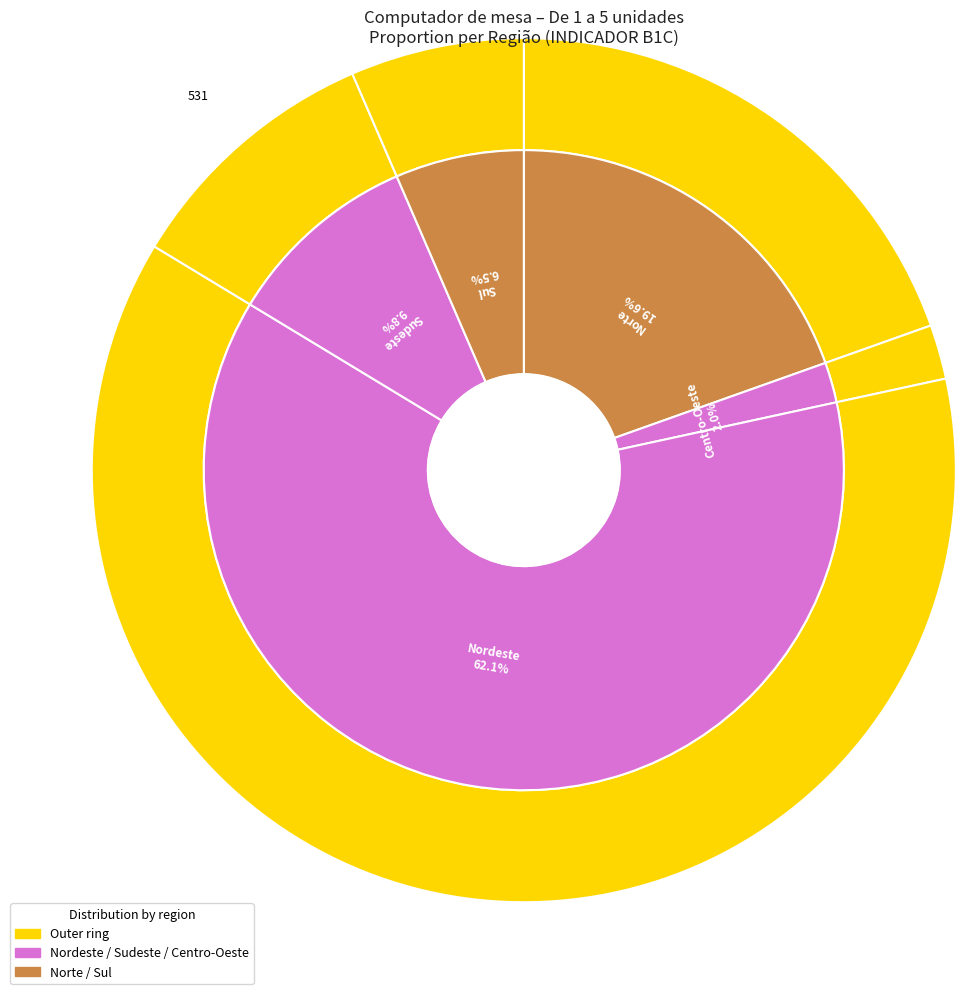

Is there any slice that represents more than half of the pie?

Yes